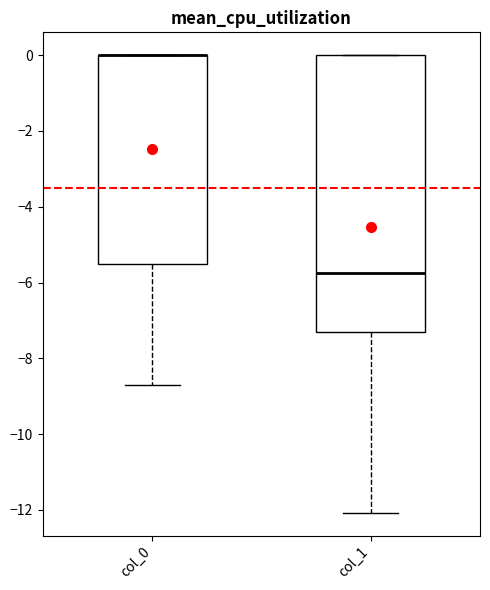

Where does the lower whisker of the box for col_1 end on the y-axis? The values are not printed on the chart, so give them approximately, as read against the axis.

-12.0